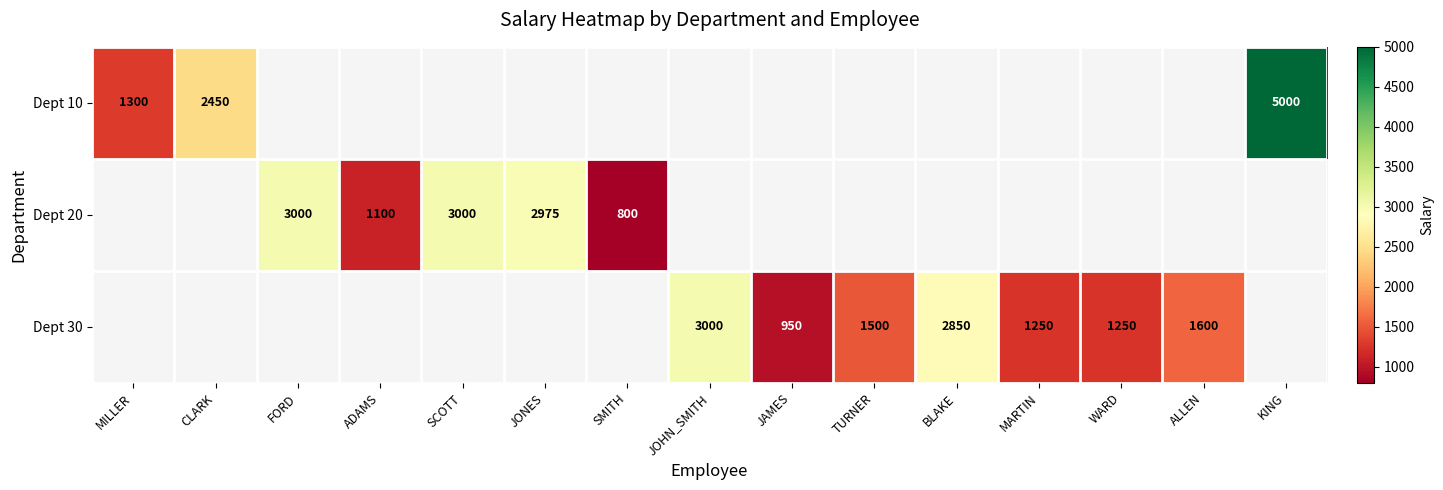

Is it true that Dept 30 equals 3000 at JOHN_SMITH?

True